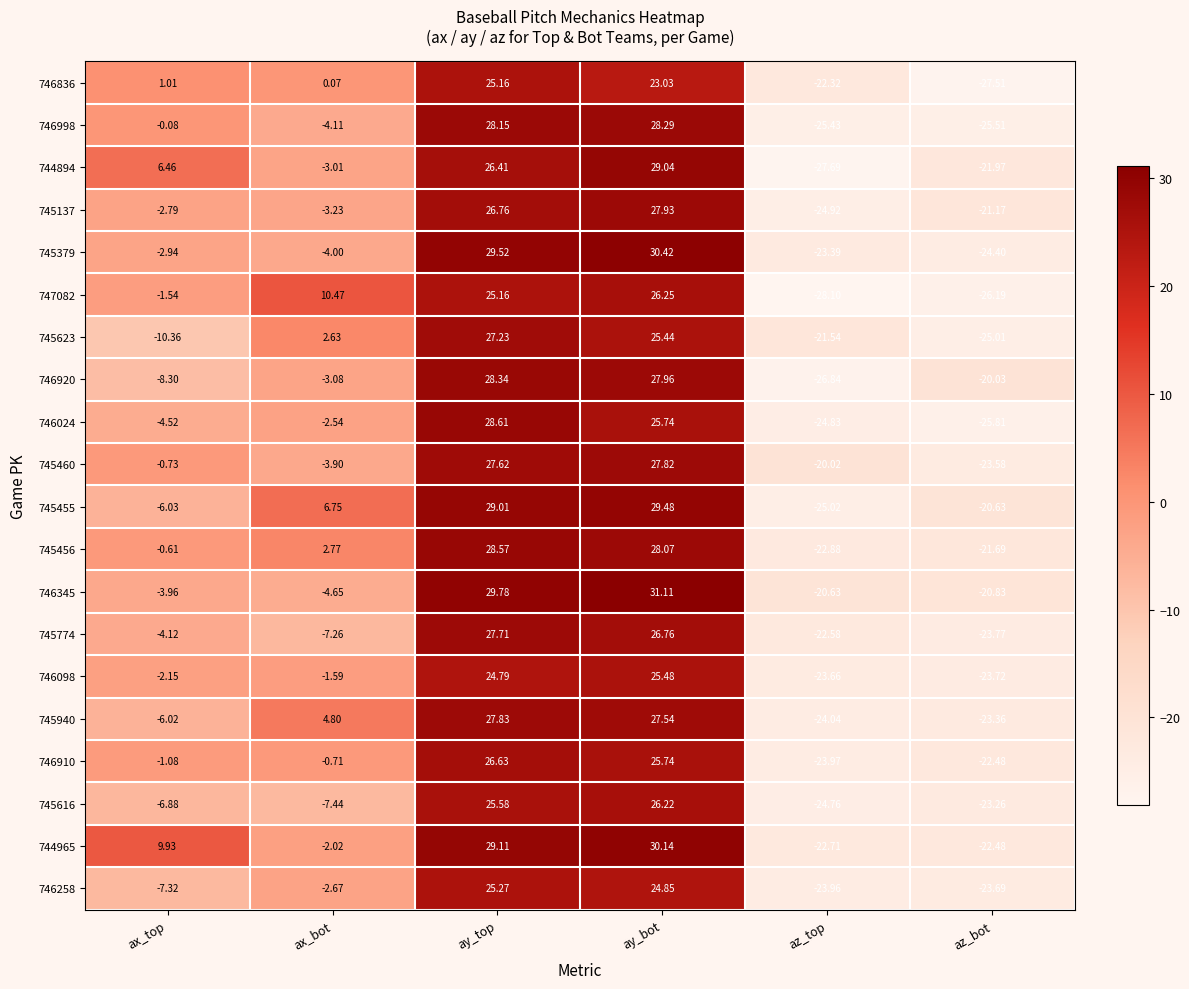

List the labels in order of 745455 value, largest first.

ay_bot, ay_top, ax_bot, ax_top, az_bot, az_top